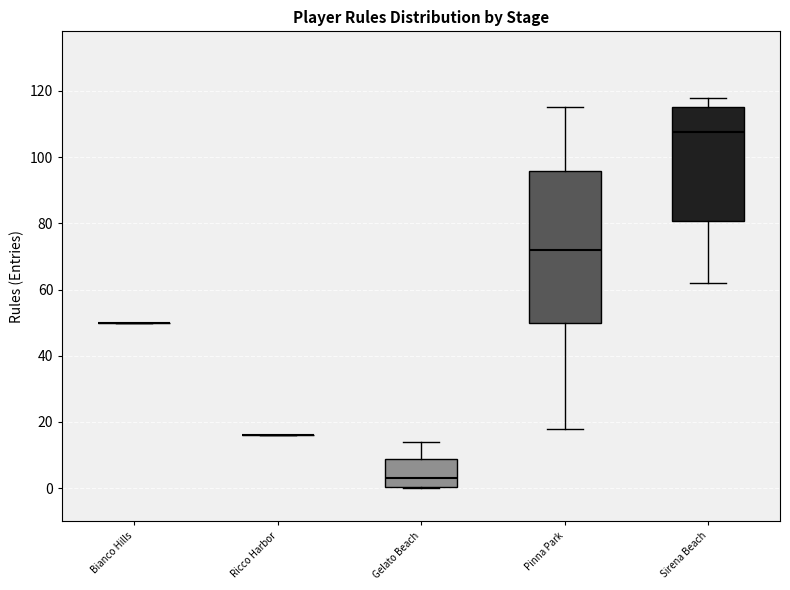

Comparing the boxes themselves (not the whiskers), which one is the tallest?

Pinna Park